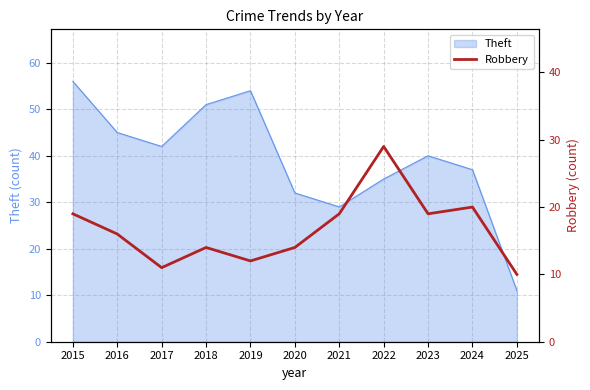

Is it true that the value at 2020 is 25?

False